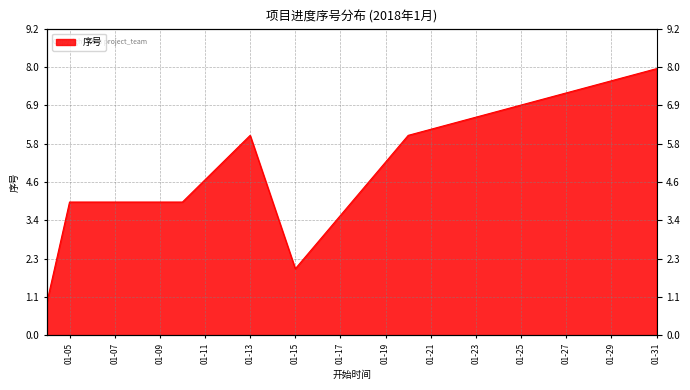

Reading right to left, what are all the values shown in this chart?

8	6	2	6	4	4	1